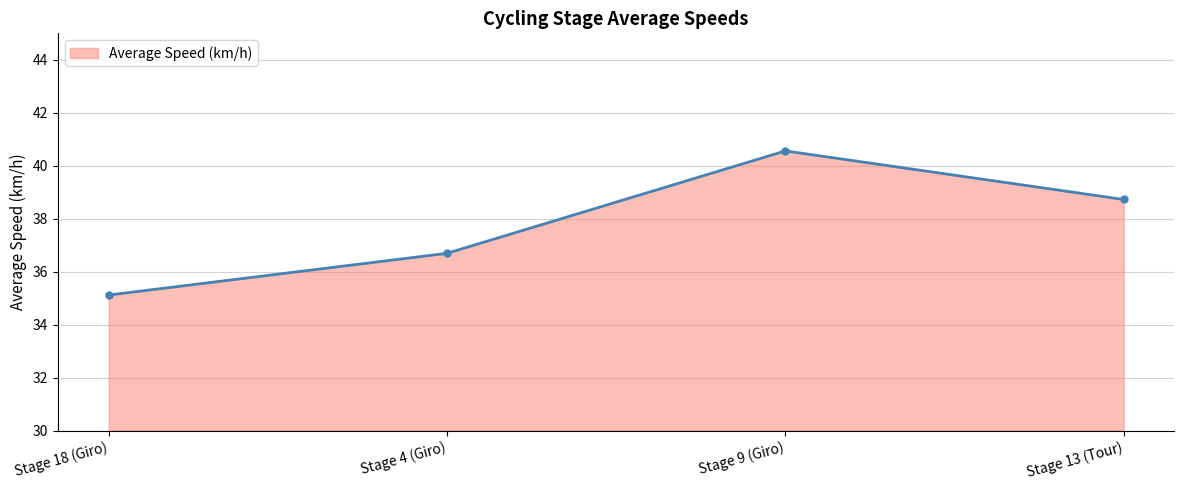

What is the sum of the values at Stage 4 (Giro) and Stage 18 (Giro)?

71.8